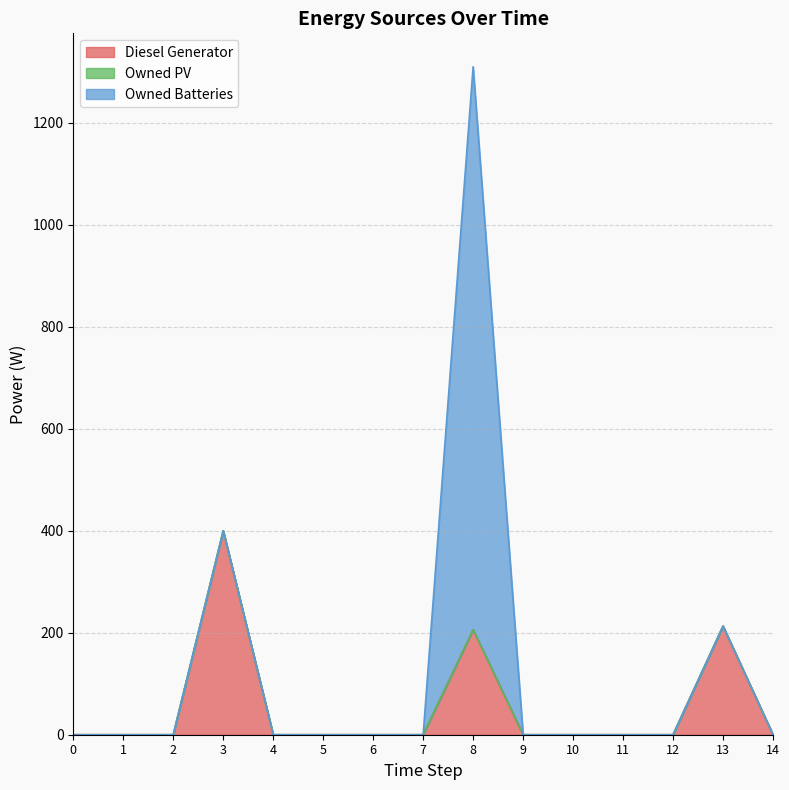

The Diesel Generator series shows 0 at 11. True or false?

True